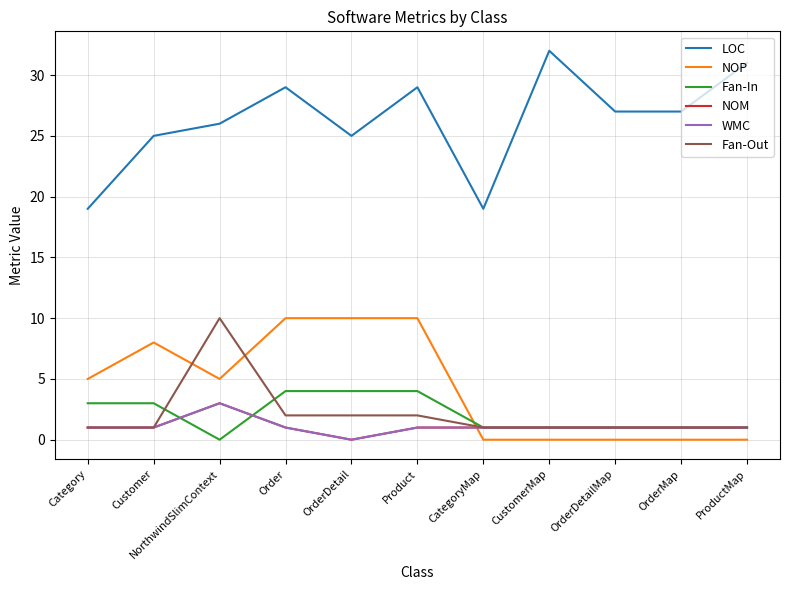

True or false: LOC has a value of 42 at NorthwindSlimContext.

False